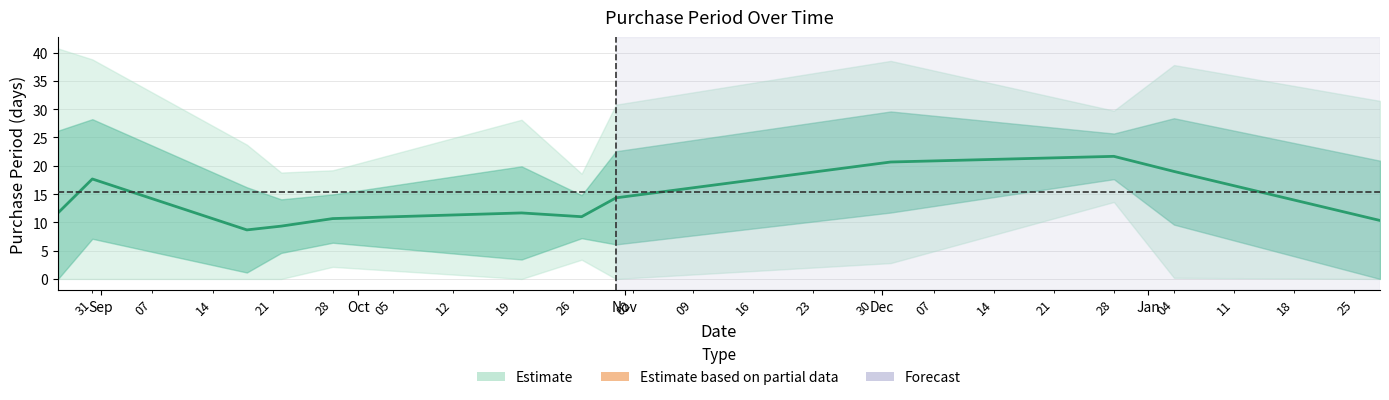

What is the minimum value shown in the chart?

8.7